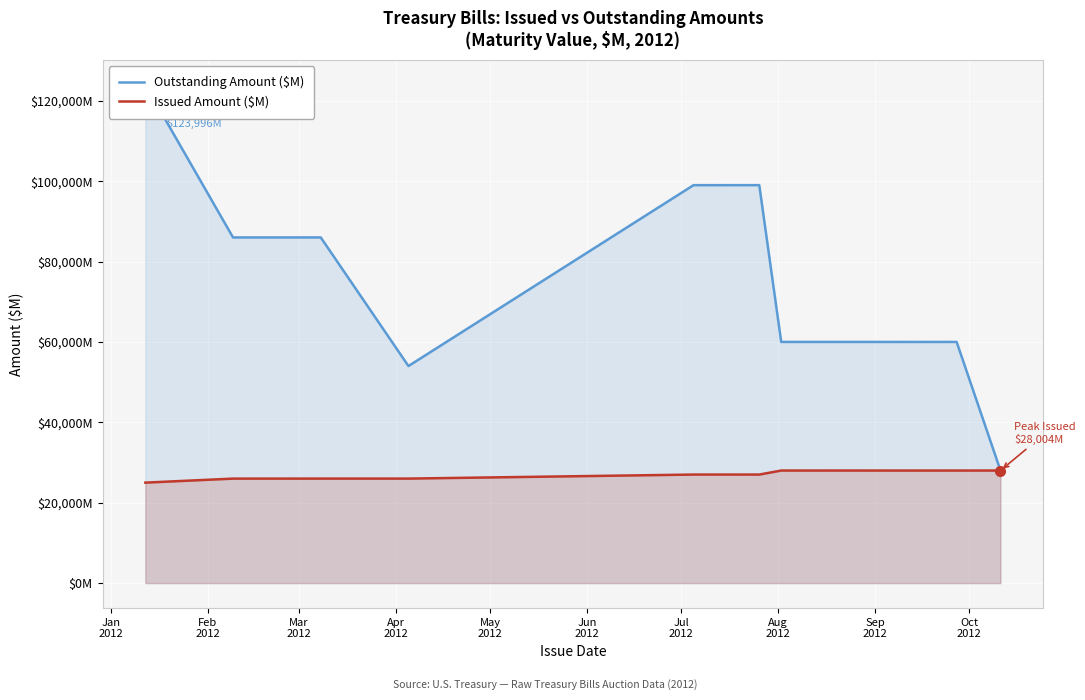

What is the difference between the maximum and minimum values in the Outstanding Amount ($M) series?

95992.1